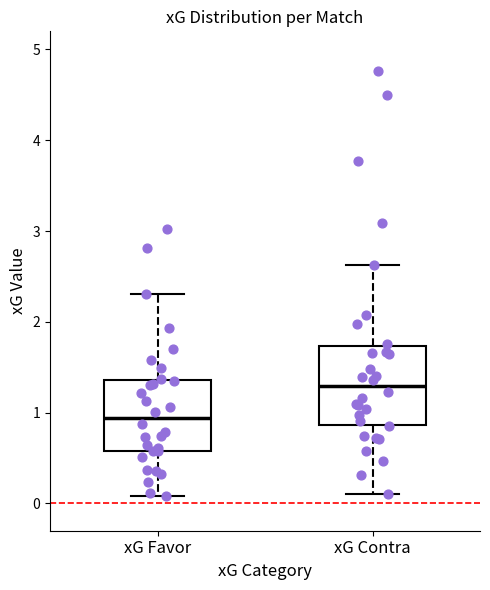

Reading left to right, transcribe this box plot: for each box, give where its median line is, the range the box spans, and where its two whiskers end, as read against the y-axis. The values are not printed on the chart, so give them approximately, as read against the axis.

xG Favor: median 0.9, box 0.6 to 1.4, whiskers 0.1 to 2.3
xG Contra: median 1.3, box 0.9 to 1.7, whiskers 0.1 to 2.6